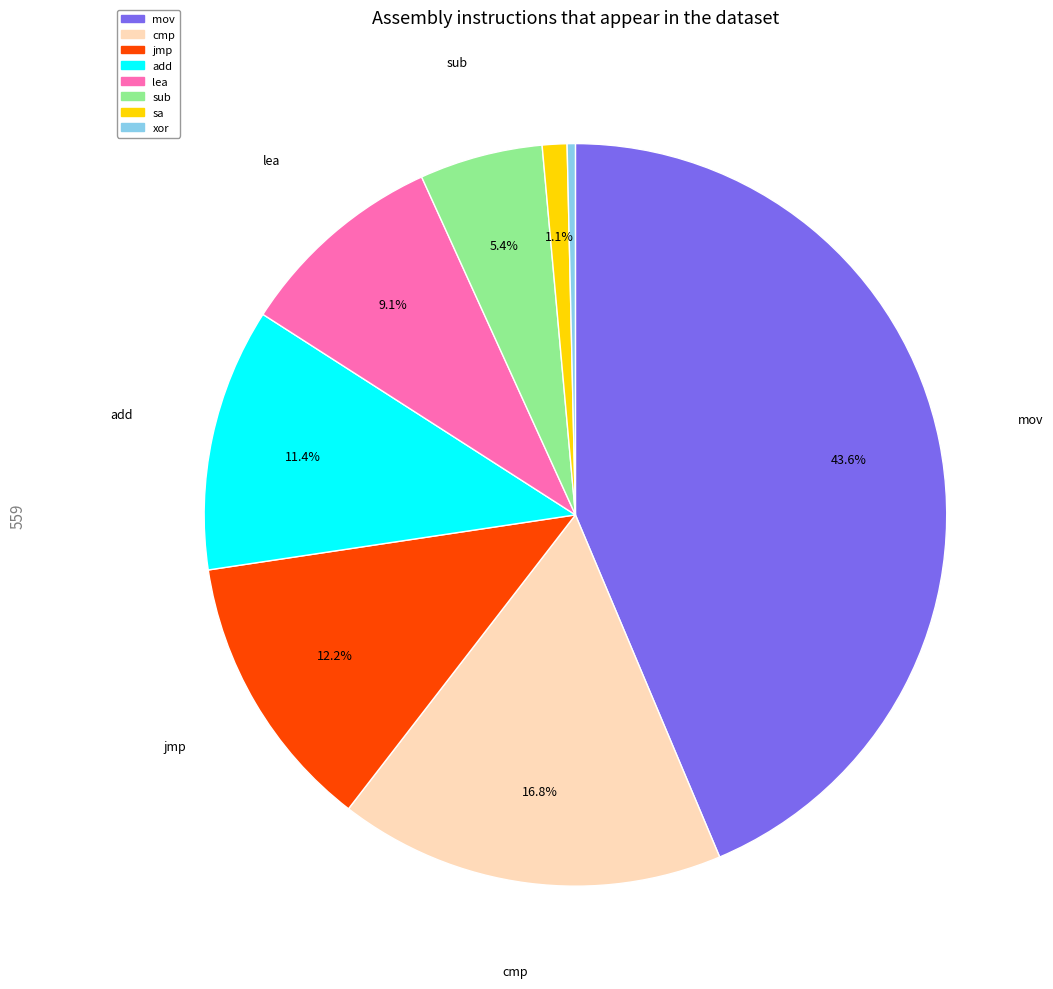

True or false: cmp accounts for 17% of the total.

True